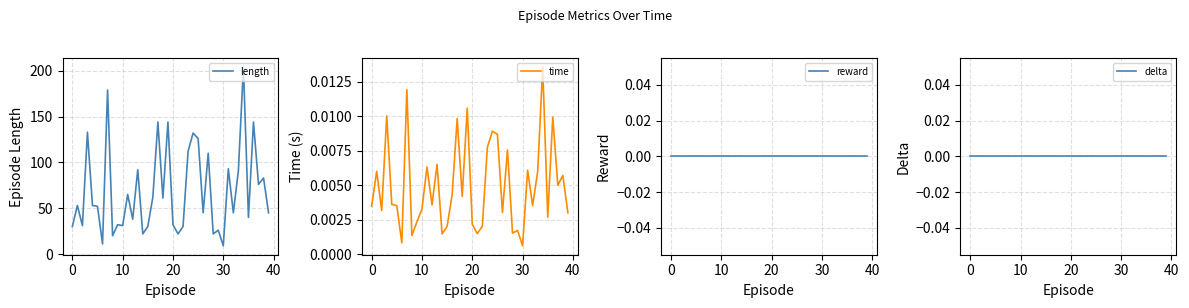

Rank the series by their maximum value, from highest to lowest.

length, time, reward, delta